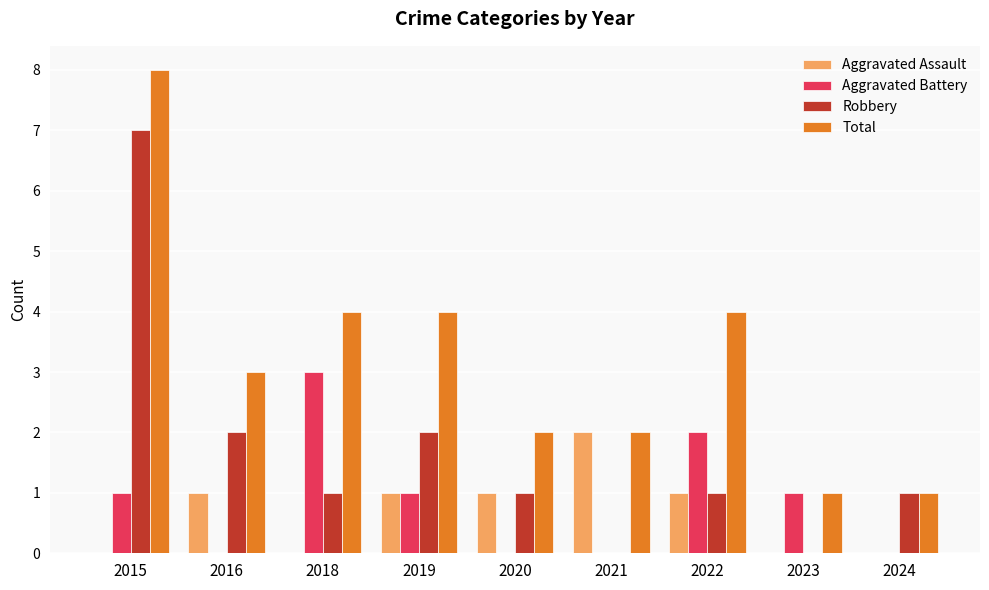

True or false: Robbery has a value of 0 at 2024.

False